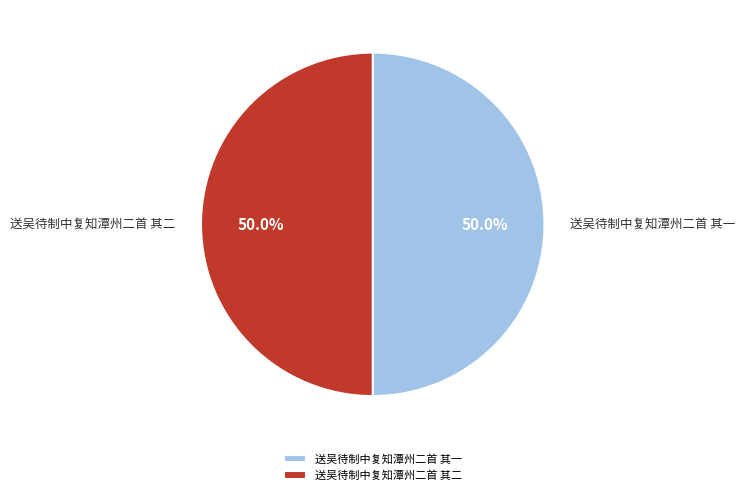

Is the sum of 送吴待制中复知潭州二首 其一 and 送吴待制中复知潭州二首 其二 greater than half?

Yes